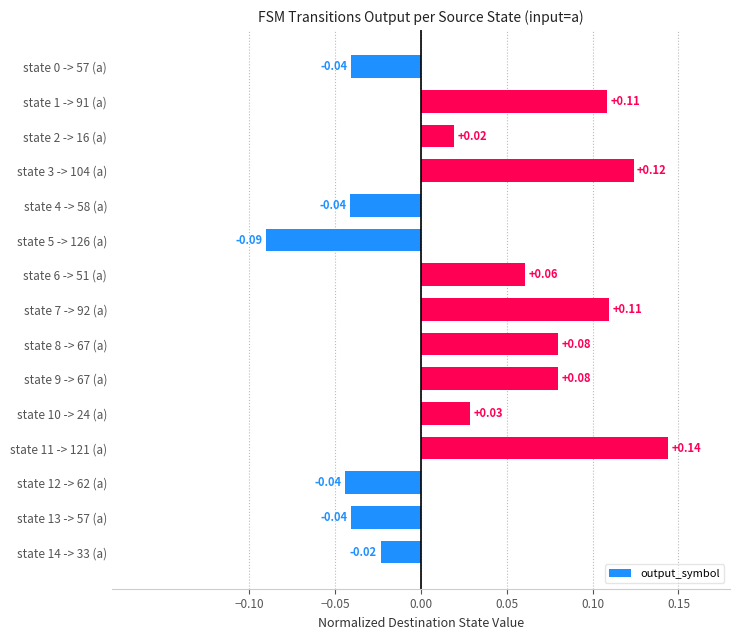

What is the sum of all values?

0.5